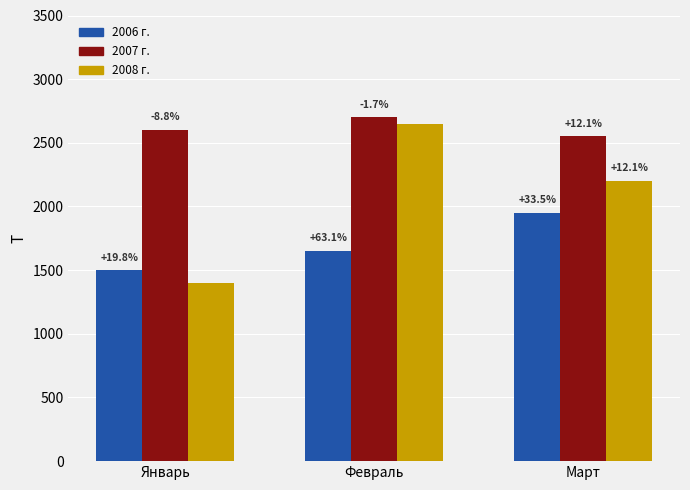

Between Январь and Март, which series saw the biggest shift?

2008 г.